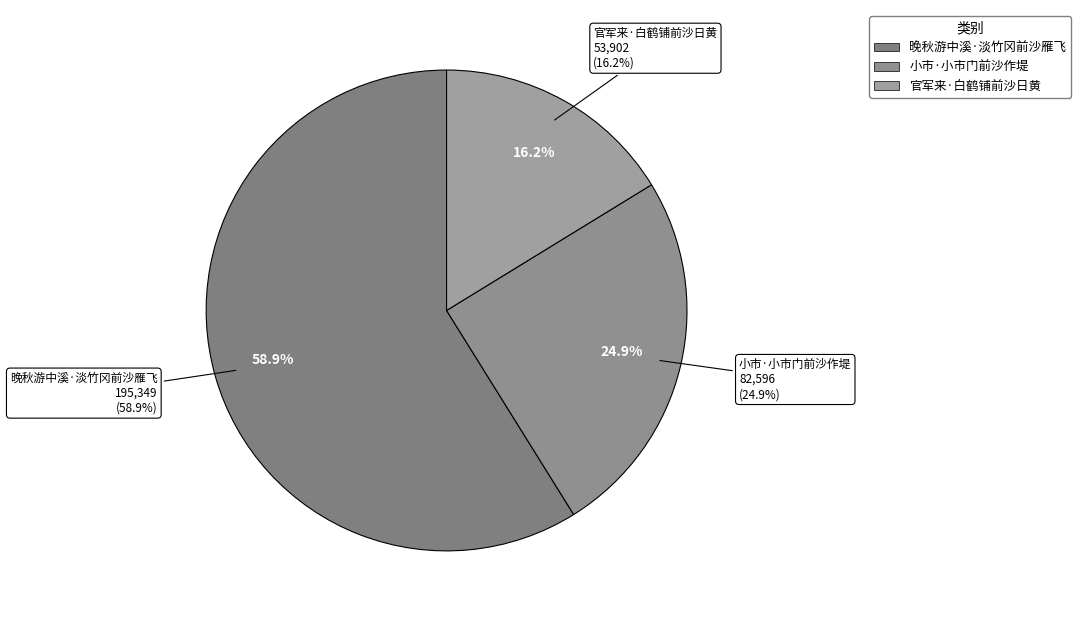

To the nearest percent, what is the difference between the 小市·小市门前沙作堤 and 官军来·白鹤铺前沙日黄 slice percentages?

9%